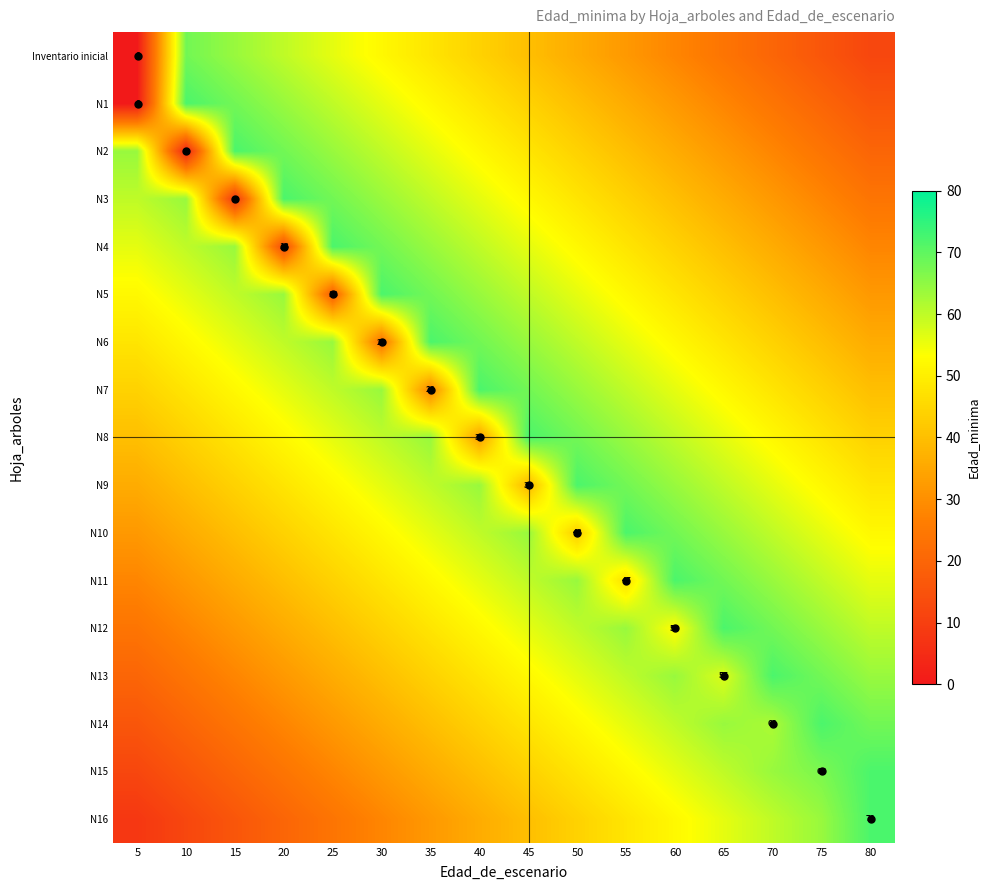

What is the sum of the N14 values at 5 and 35?

56